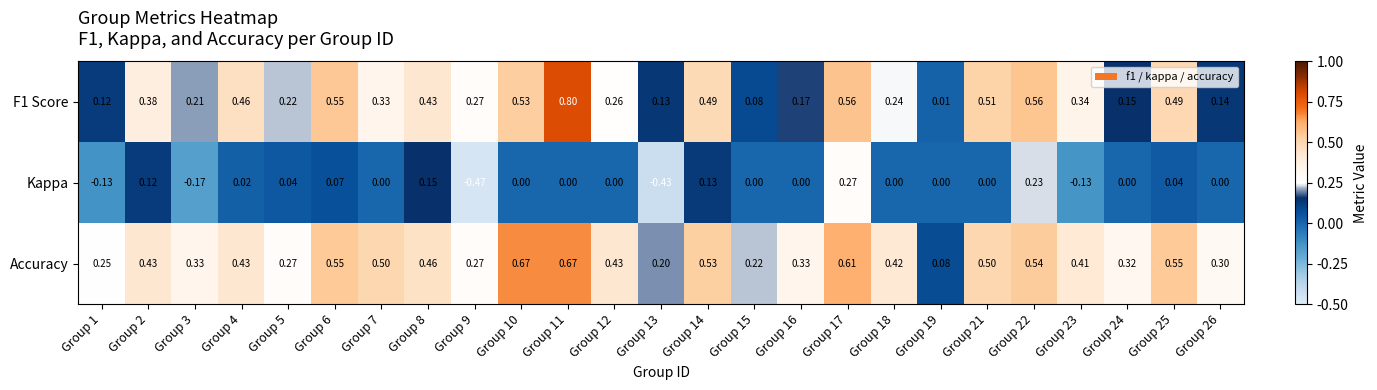

Is the value of F1 Score at Group 15 greater than the value of Accuracy at Group 26?

No